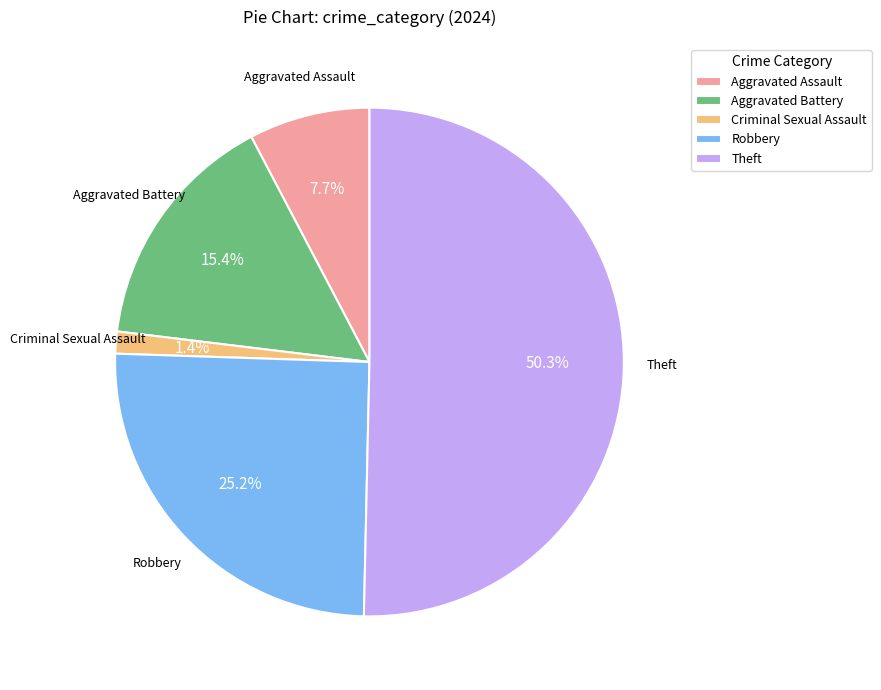

To the nearest percent, what portion does Criminal Sexual Assault represent?

1%